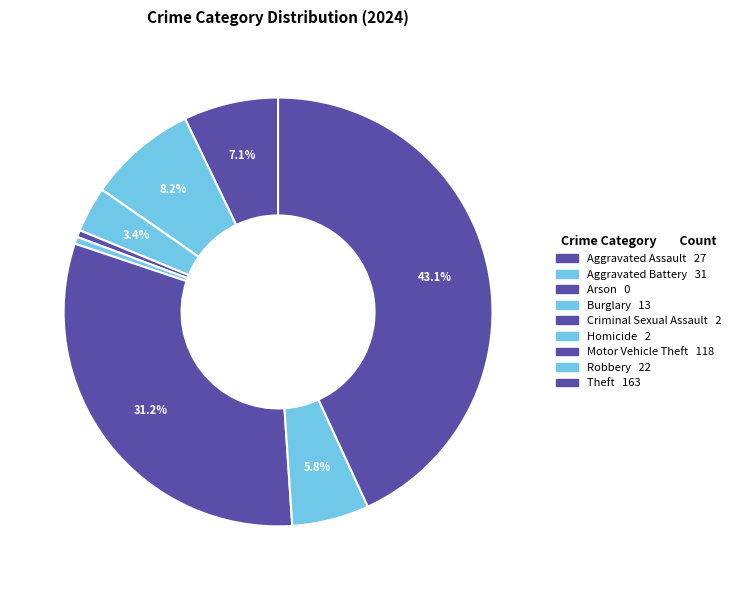

To the nearest percent, what is the combined percentage of Motor Vehicle Theft and Burglary?

35%